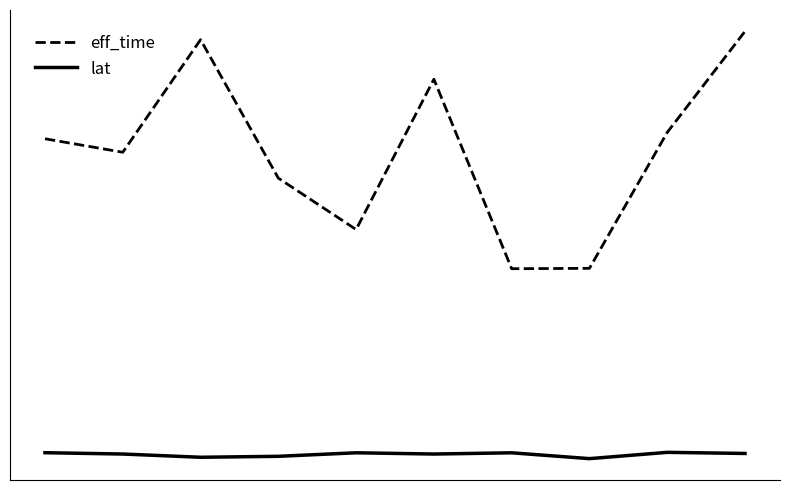

What are all the series names shown in the legend?

eff_time, lat